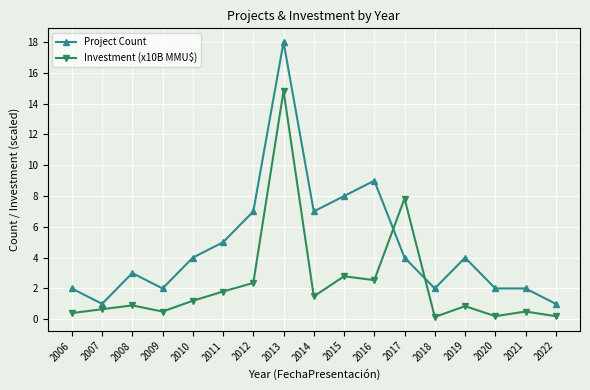

True or false: Project Count and Investment (x10B MMU$) intersect in this chart.

True